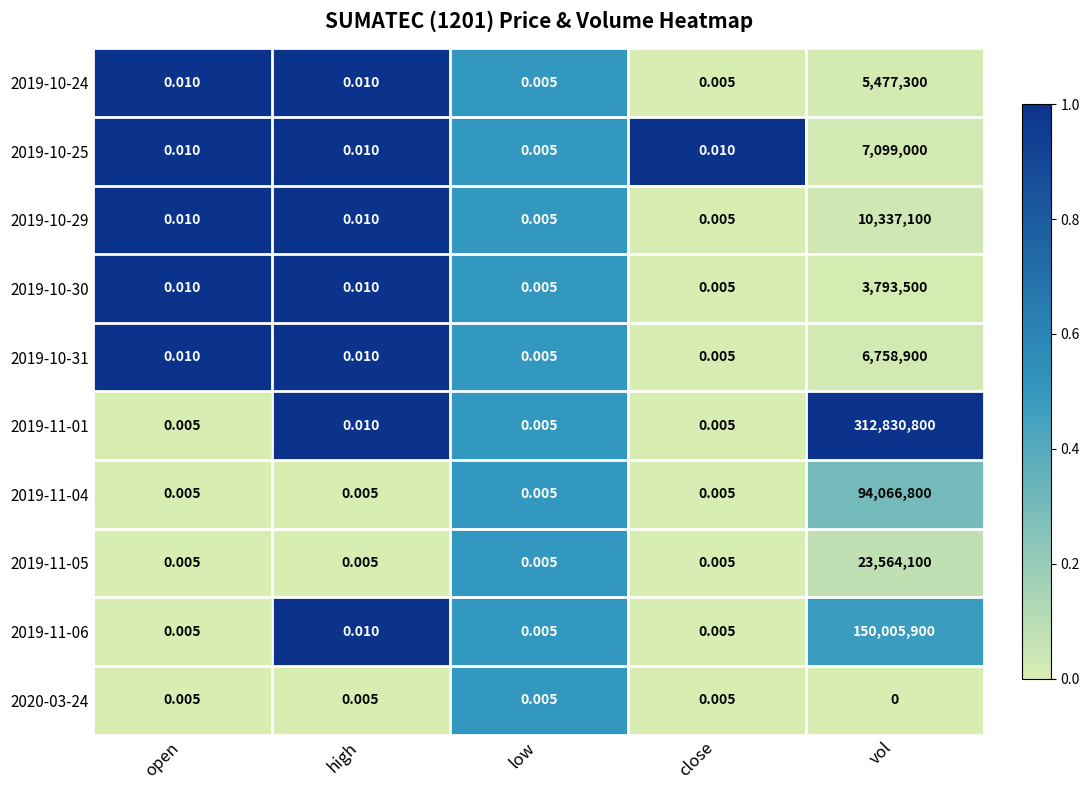

Which category has the highest value in the 2019-11-06 series?

vol